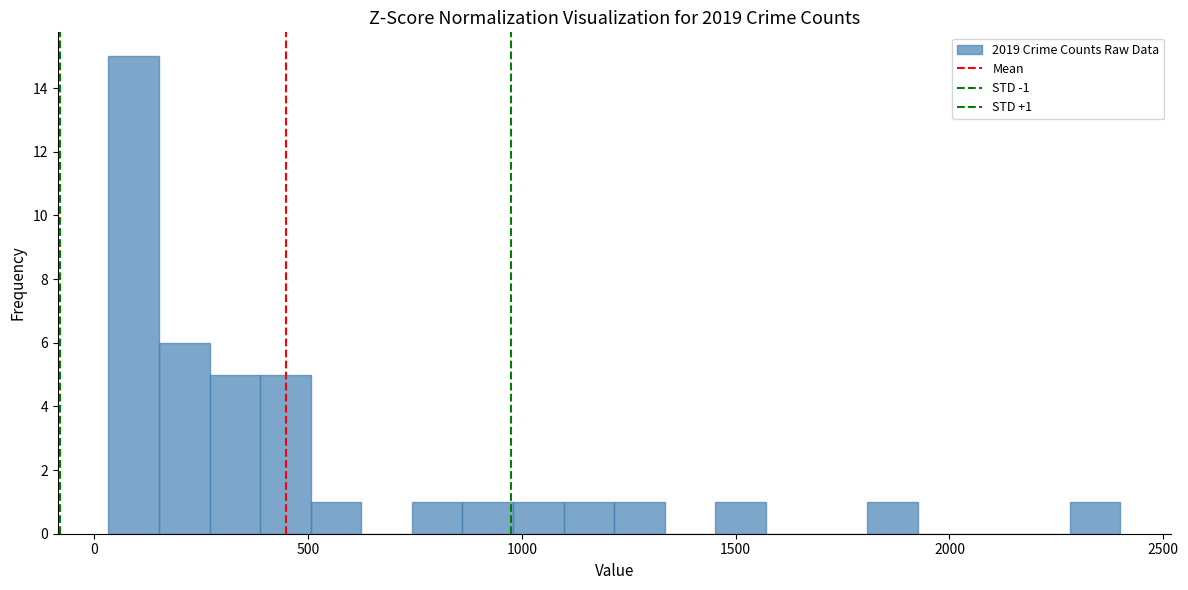

Around what value on the x-axis is the tallest bar? Give the approximate position of its centre, as read against the axis.

100